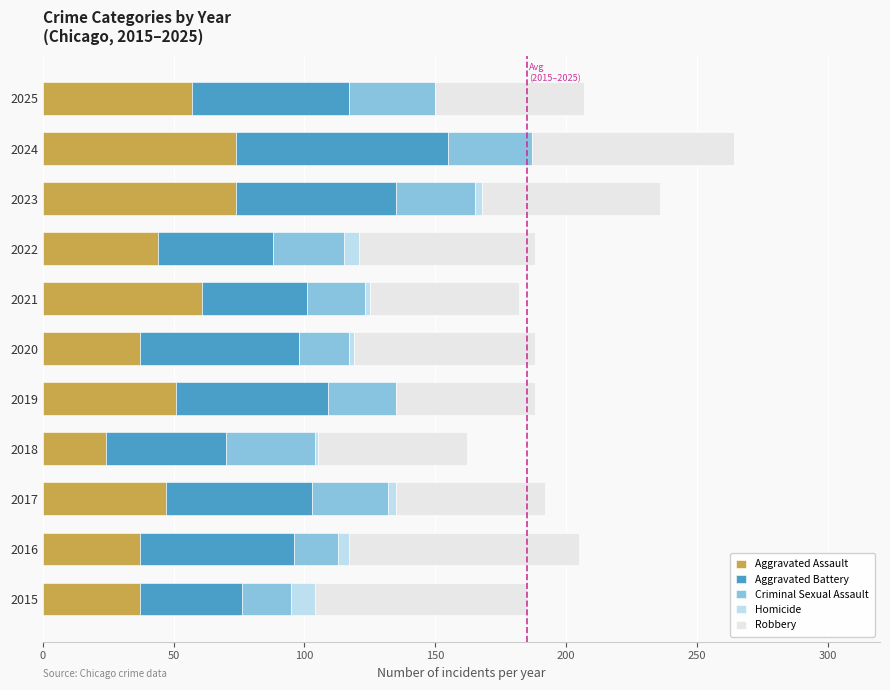

What is the total value across all series at 2024?

264